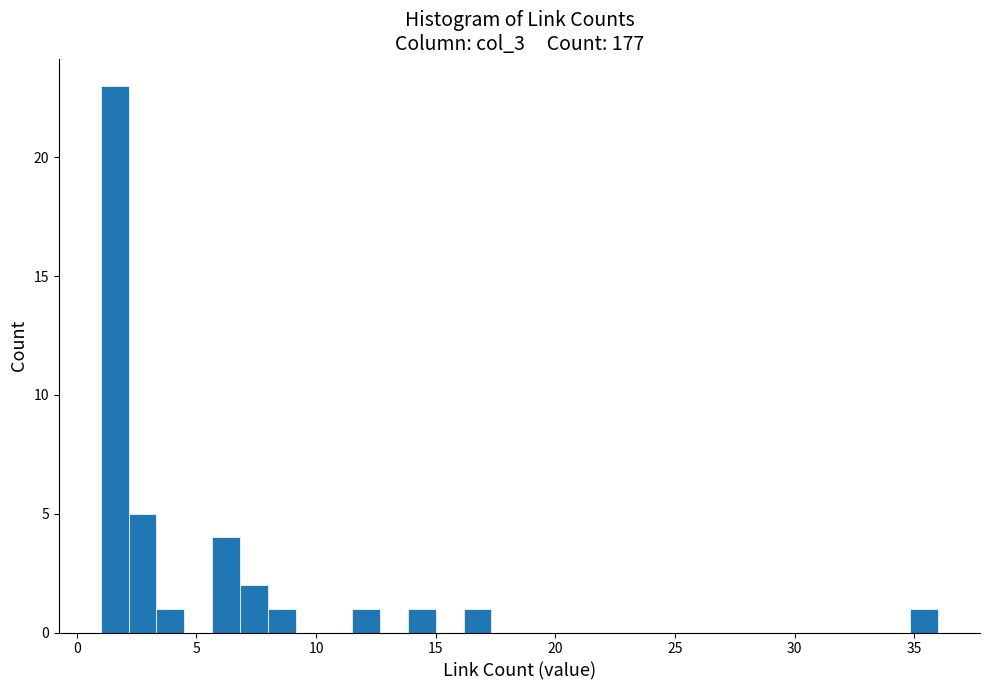

Around what value on the x-axis is the tallest bar? Give the approximate position of its centre, as read against the axis.

1.5